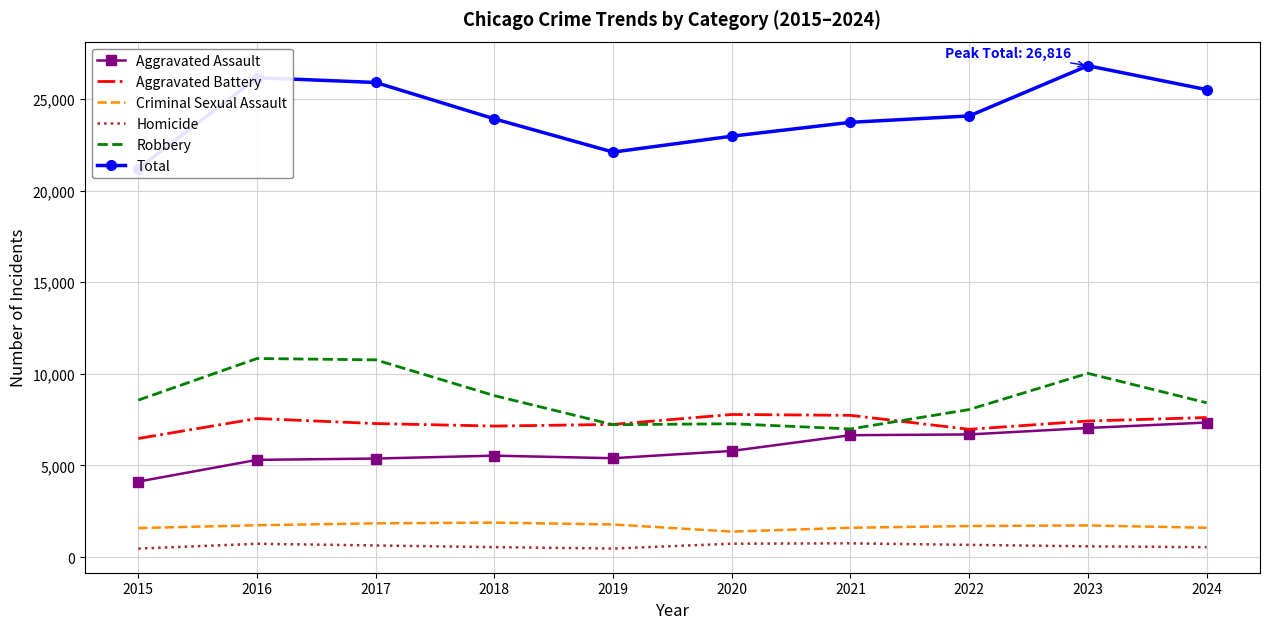

What is the difference between the highest and lowest values at 2018?

23375